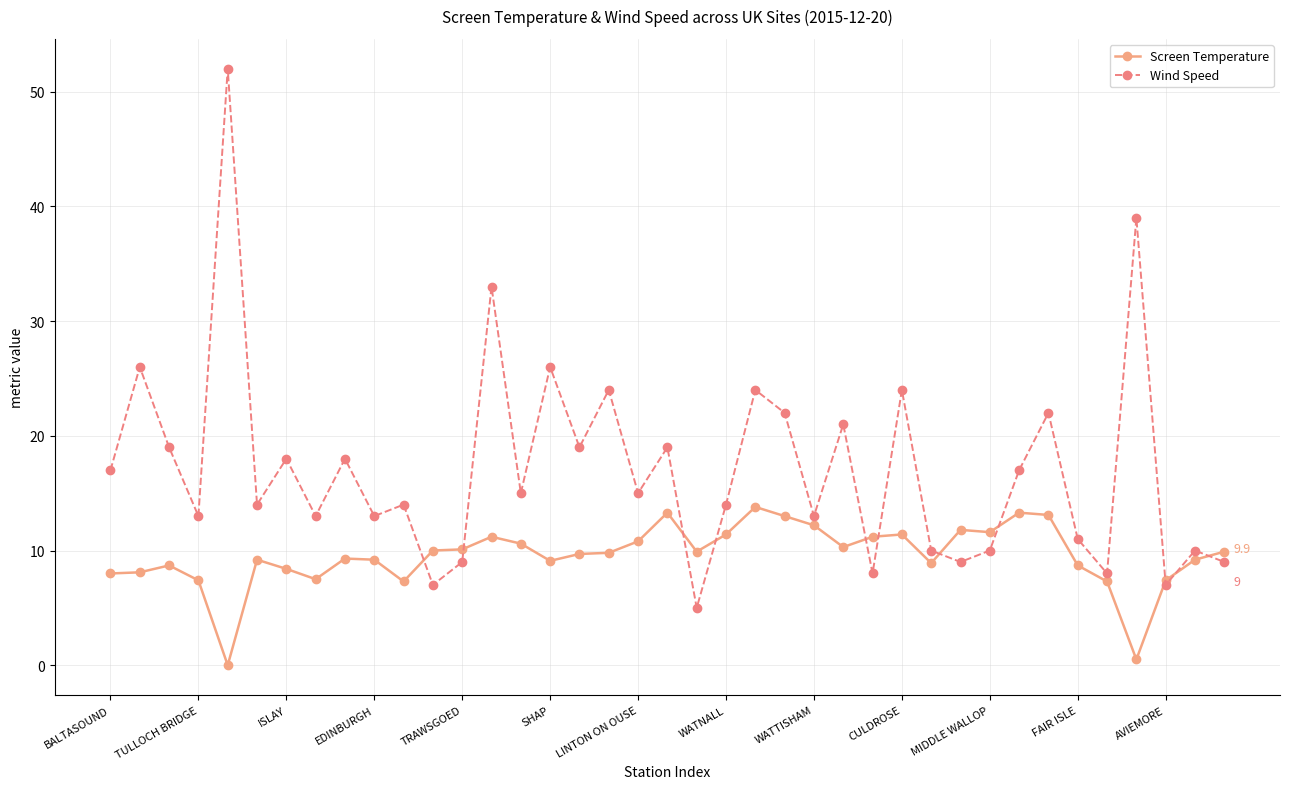

Which series has the largest total across all categories?

Wind Speed